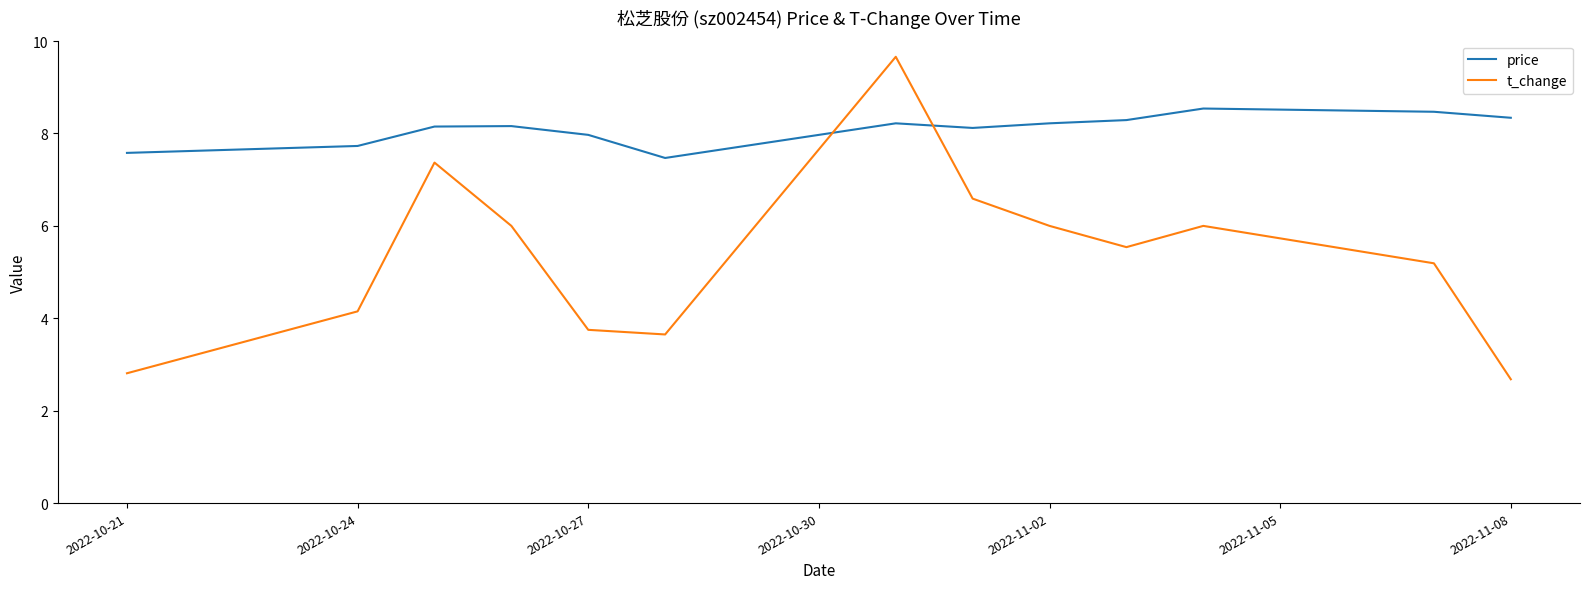

How many intersections are there between t_change and price?

2